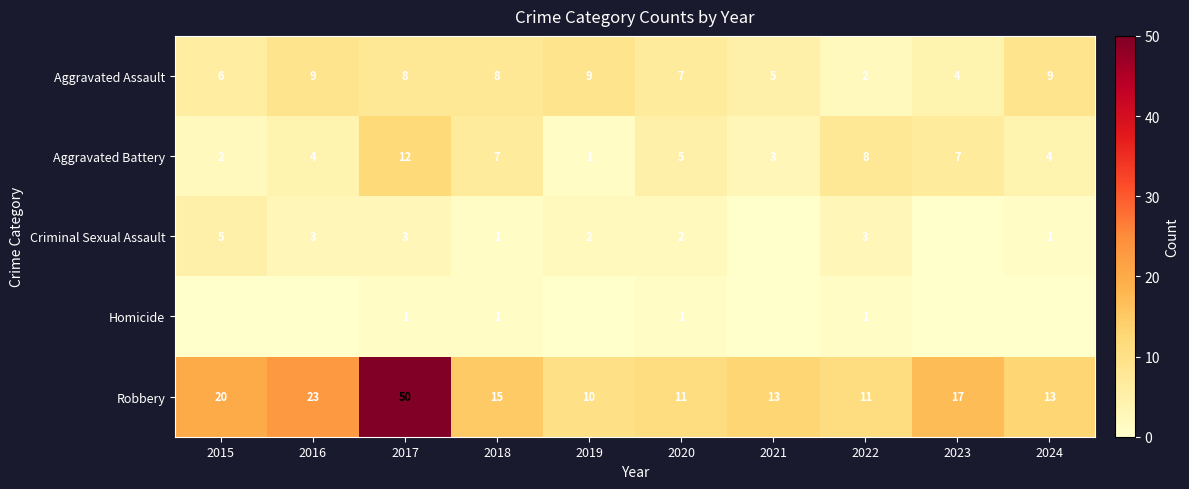

What is the sum of the Criminal Sexual Assault values at 2022 and 2017?

6